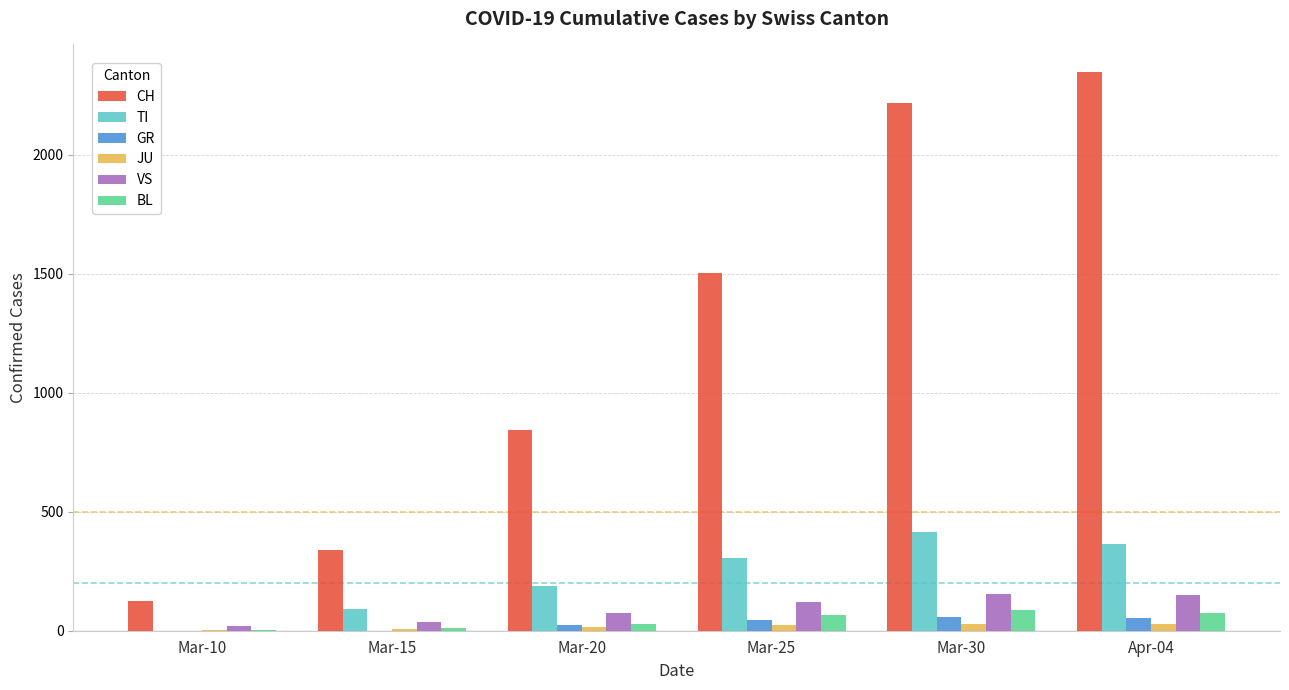

Are the bars grouped side by side (vs. stacked)?

Yes